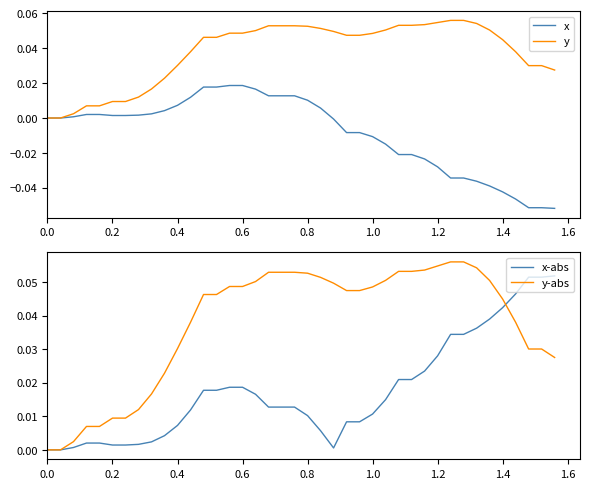

What are all the series names shown in the legend?

x, y, x-abs, y-abs